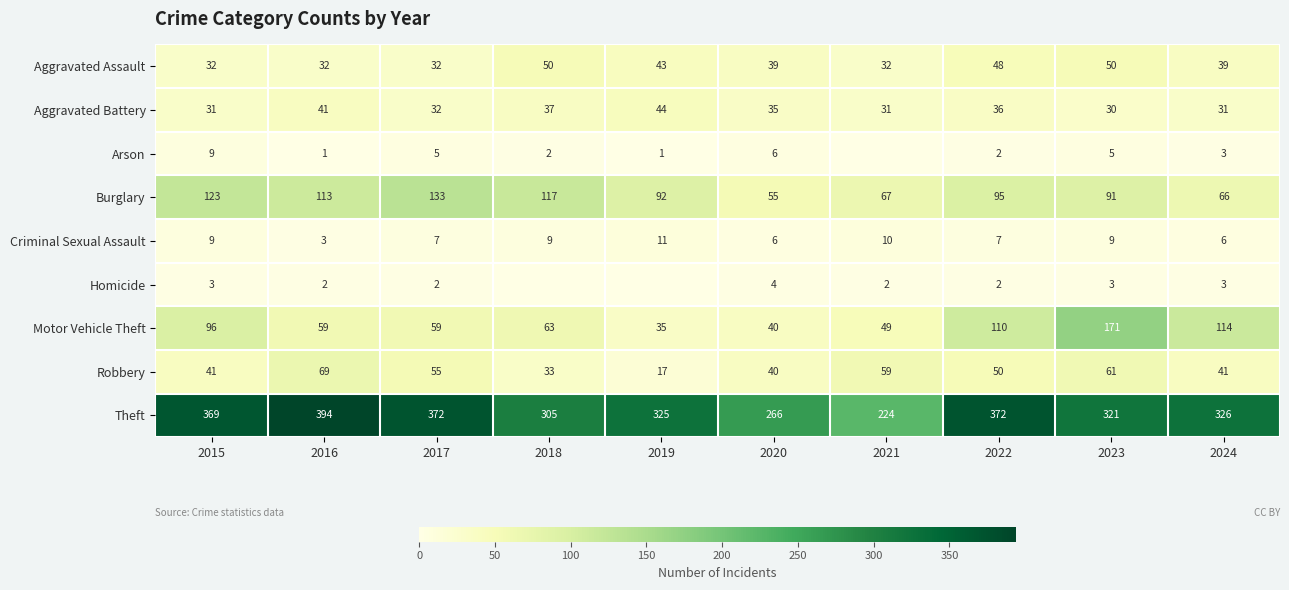

Between 2016 and 2024, which series saw the biggest shift?

Theft